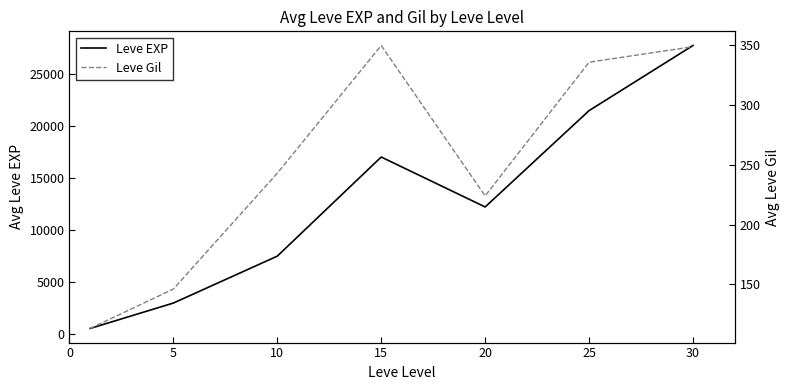

What is the value of the Leve EXP point at the 3rd from the left?

7443